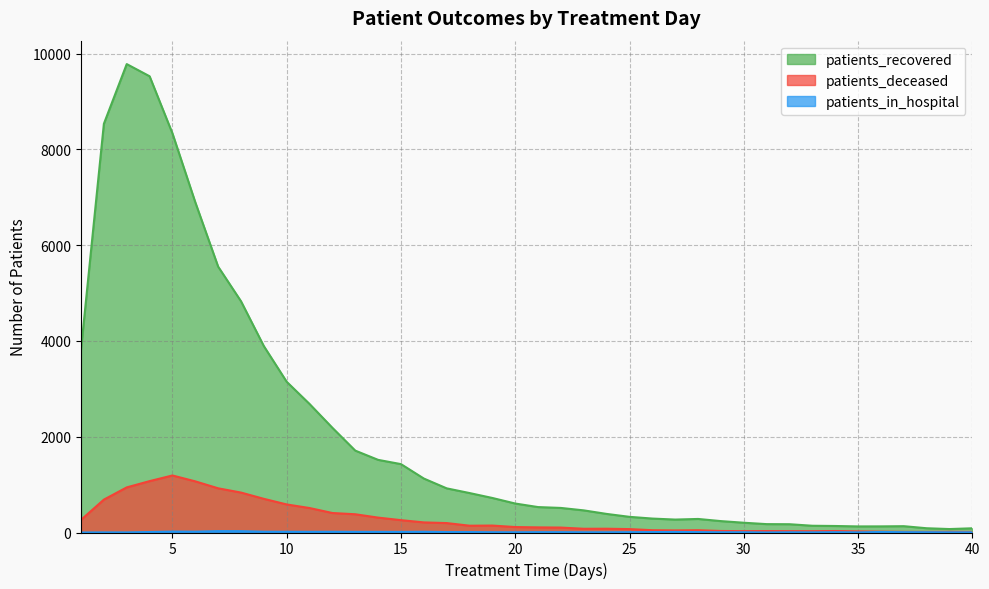

How many categories are shown in the chart?

40